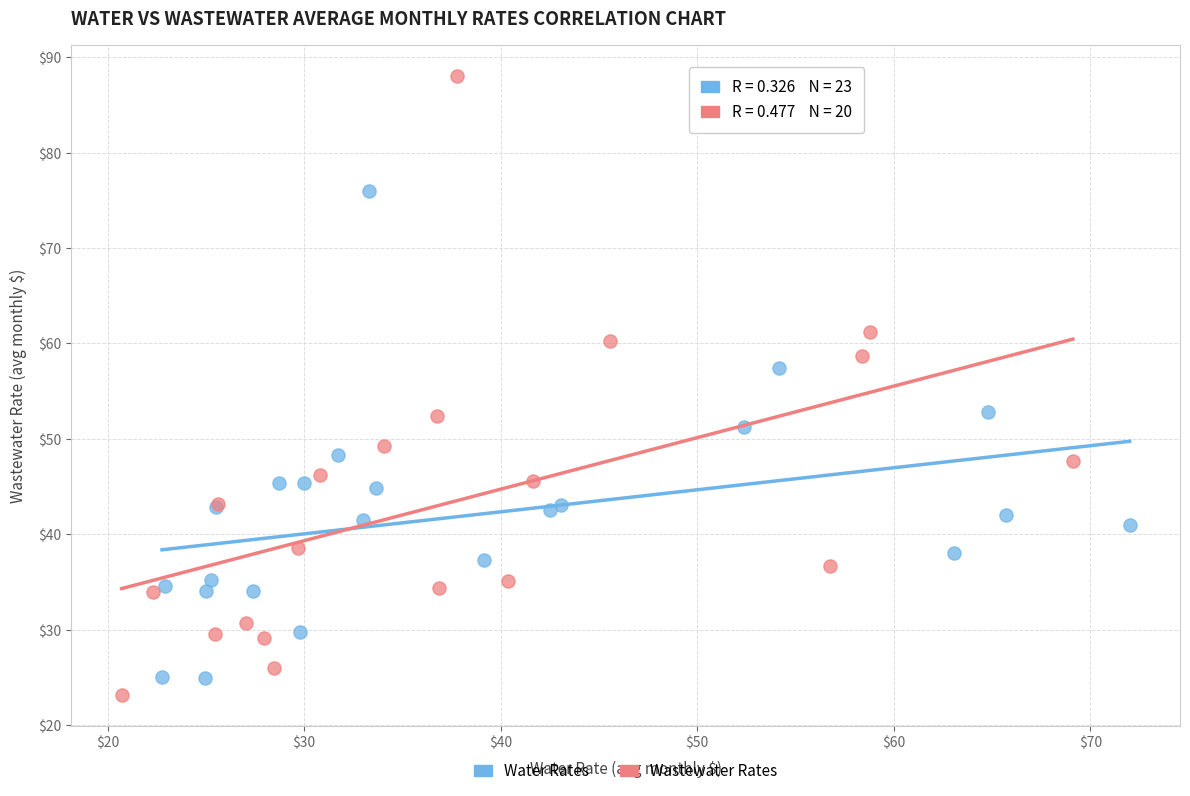

Which series reaches the maximum Y coordinate?

Wastewater Rates